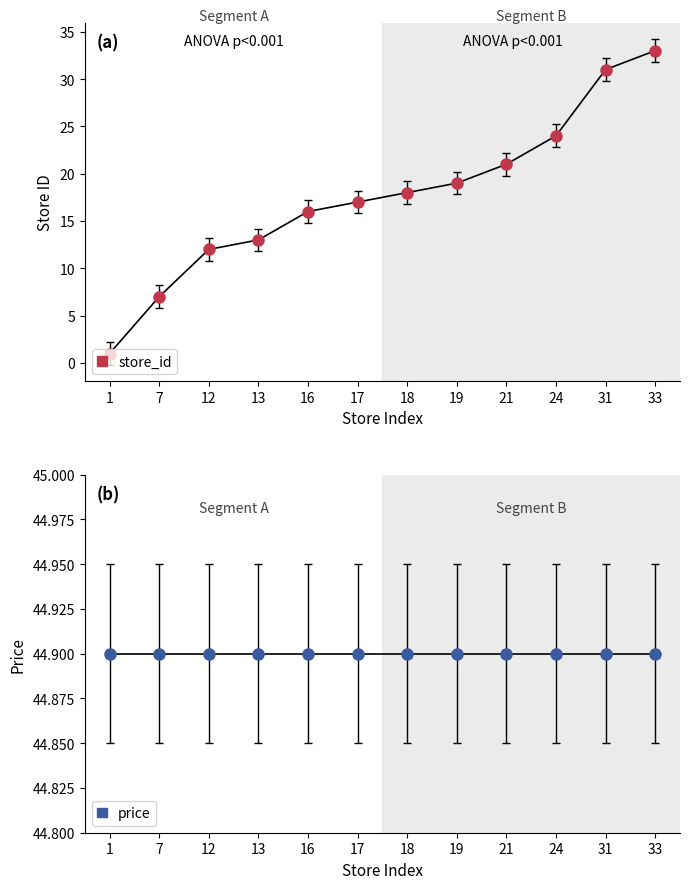

At which label is price closest to 44?

1